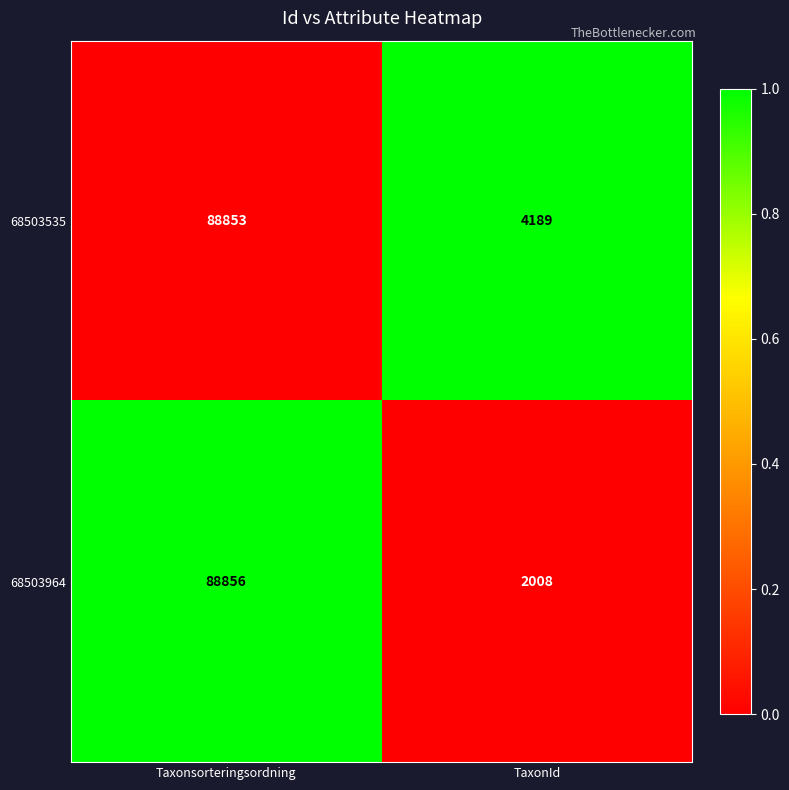

Which series changed the most between Taxonsorteringsordning and TaxonId?

68503964